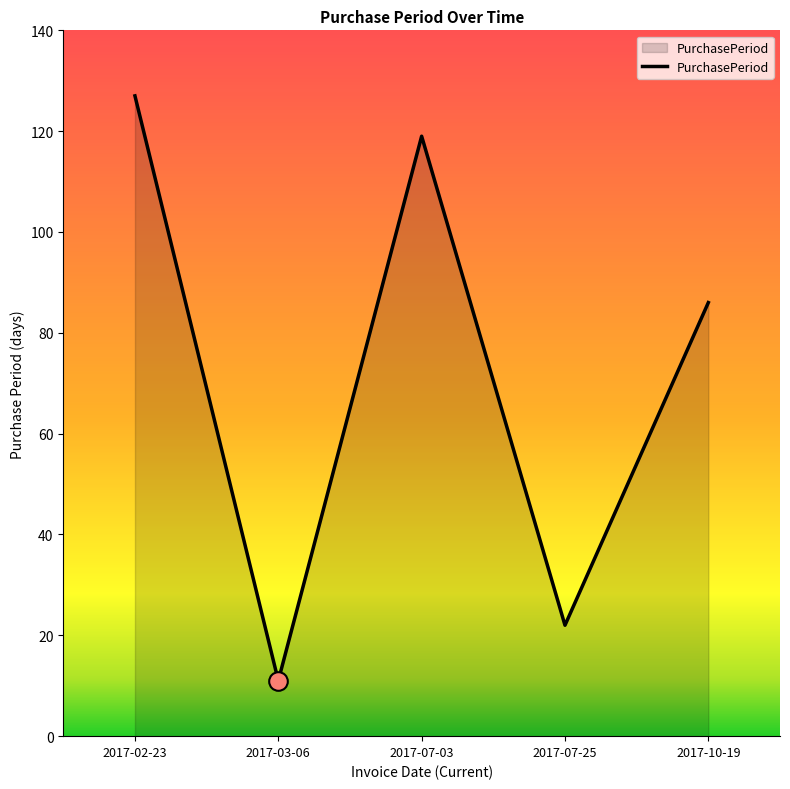

What is the ratio of the value at 2017-10-19 to the value at 2017-07-25?

3.9